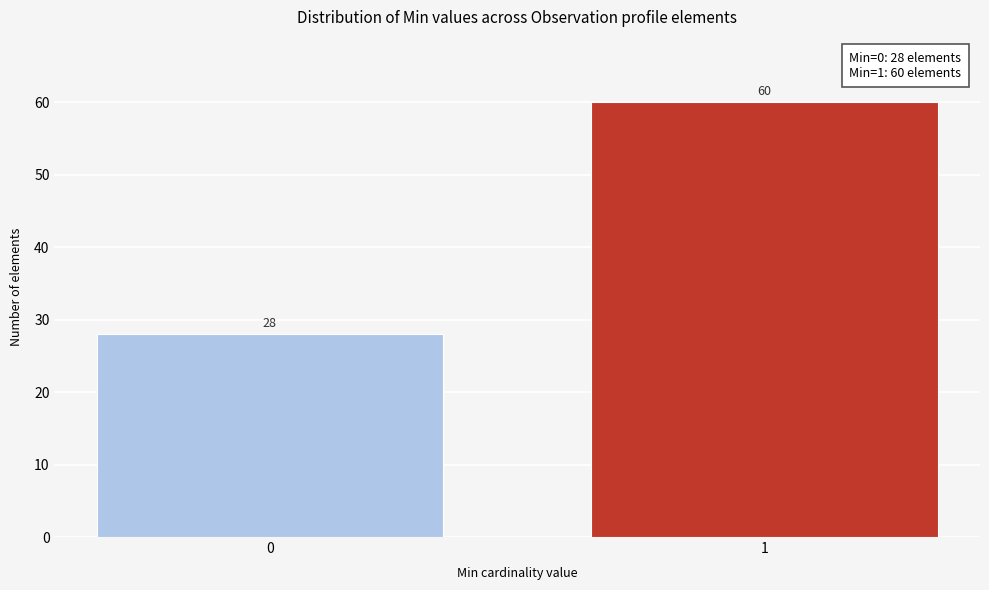

Reading left to right, transcribe all the data shown in this chart.

0=28	1=60